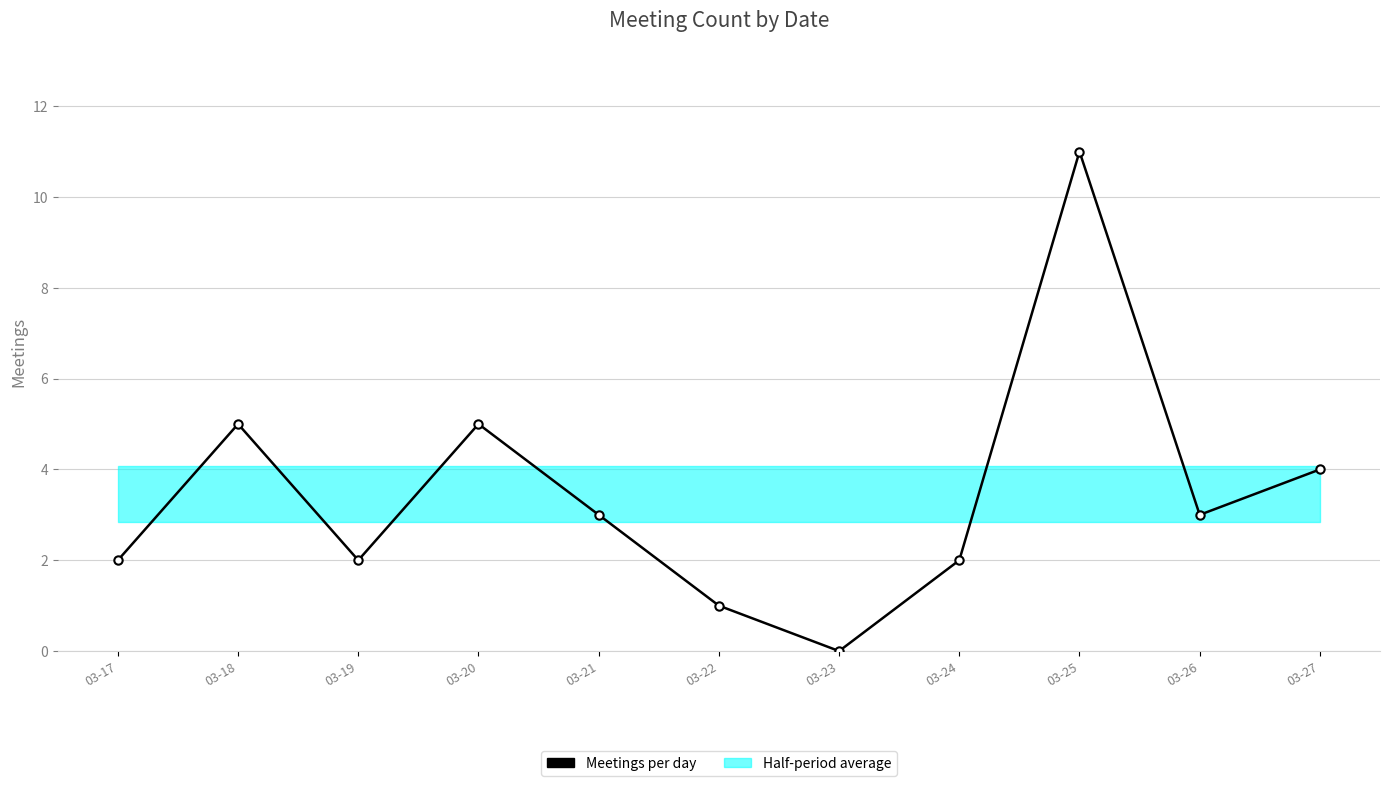

What is the difference between the second highest and minimum values?

5